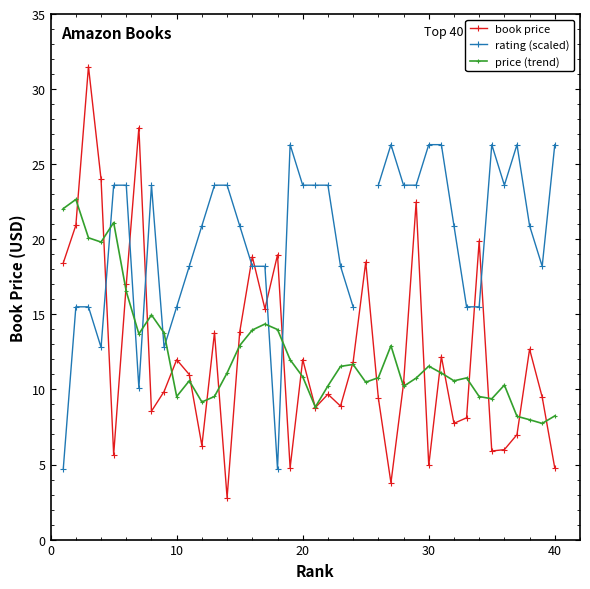

In book price, how many points are lower than both neighbors (excluding endpoints)?

12